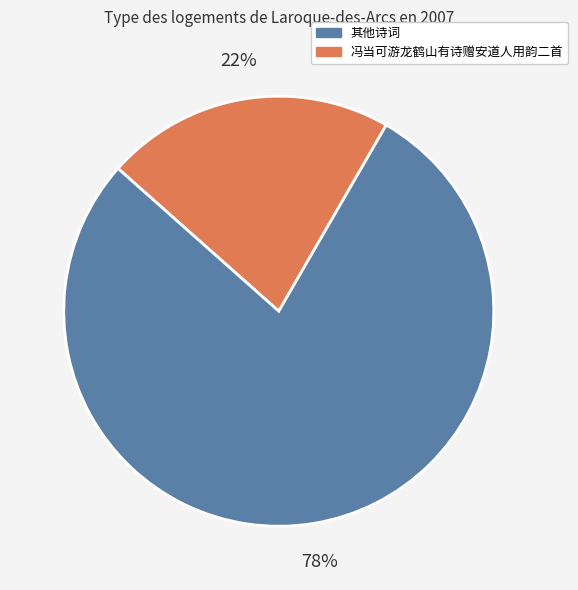

To the nearest percent, what is the difference between the largest and smallest slice percentages?

56%